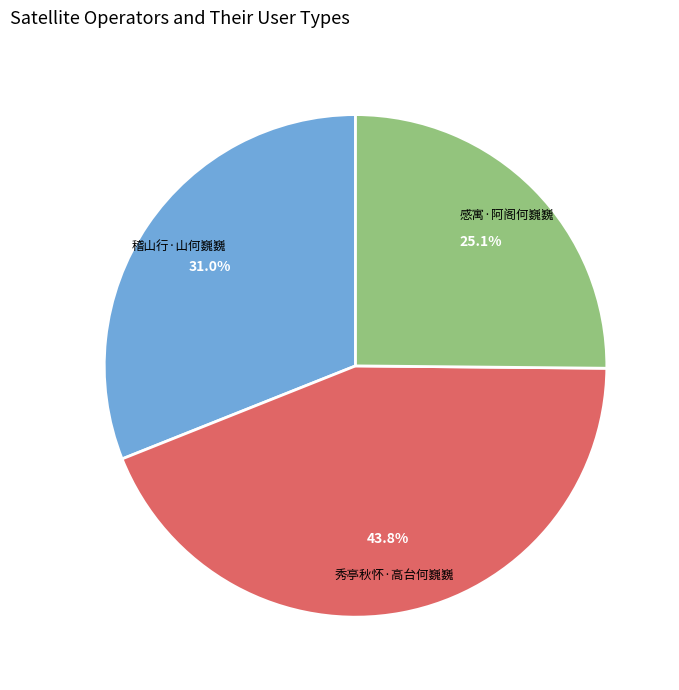

Is 感寓·阿阁何巍巍 the majority of the pie?

No